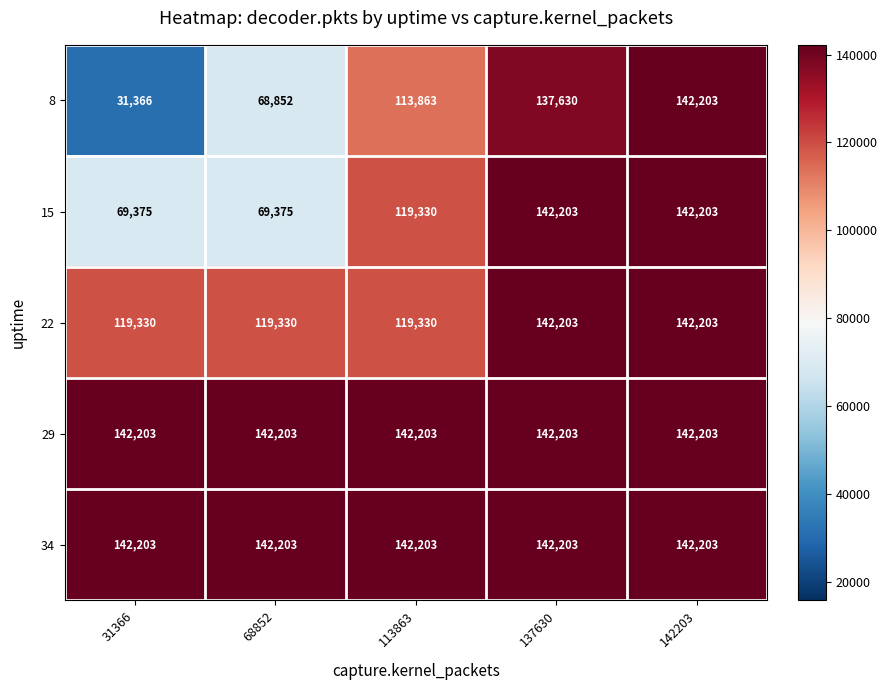

What is the difference between the highest and lowest values at 113863?

28340